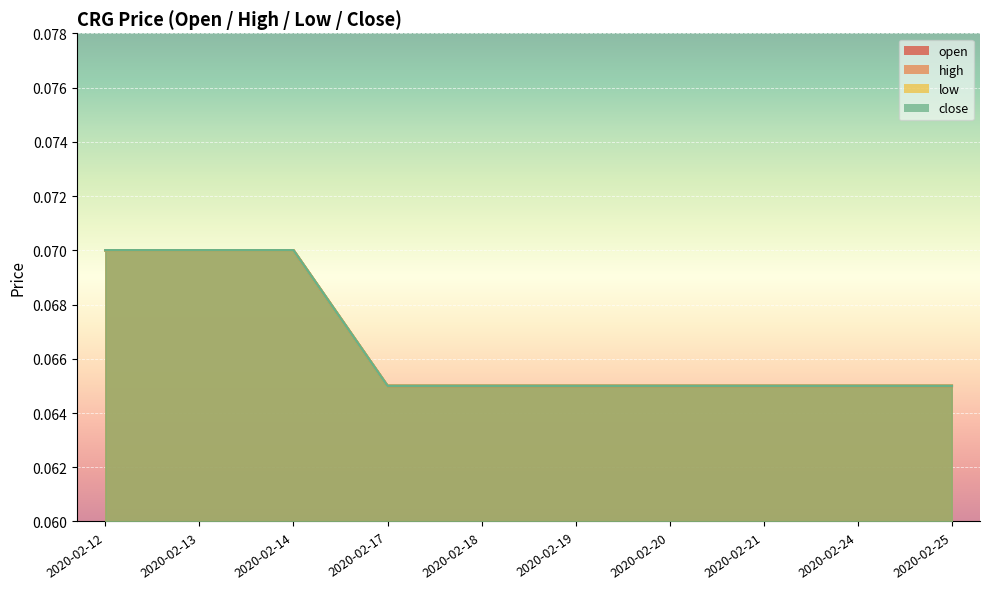

What is the maximum value shown in the chart?

0.1